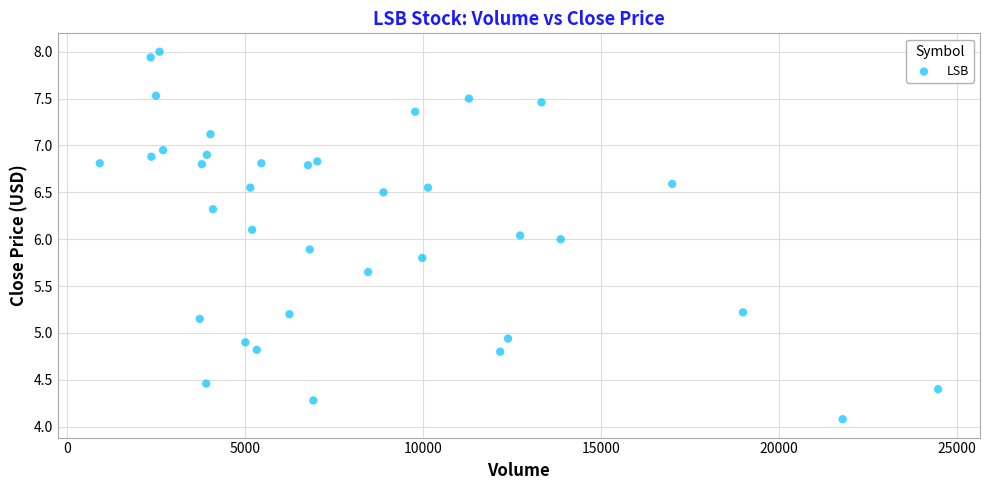

What is the range of Y values (max minus min)?

3.9